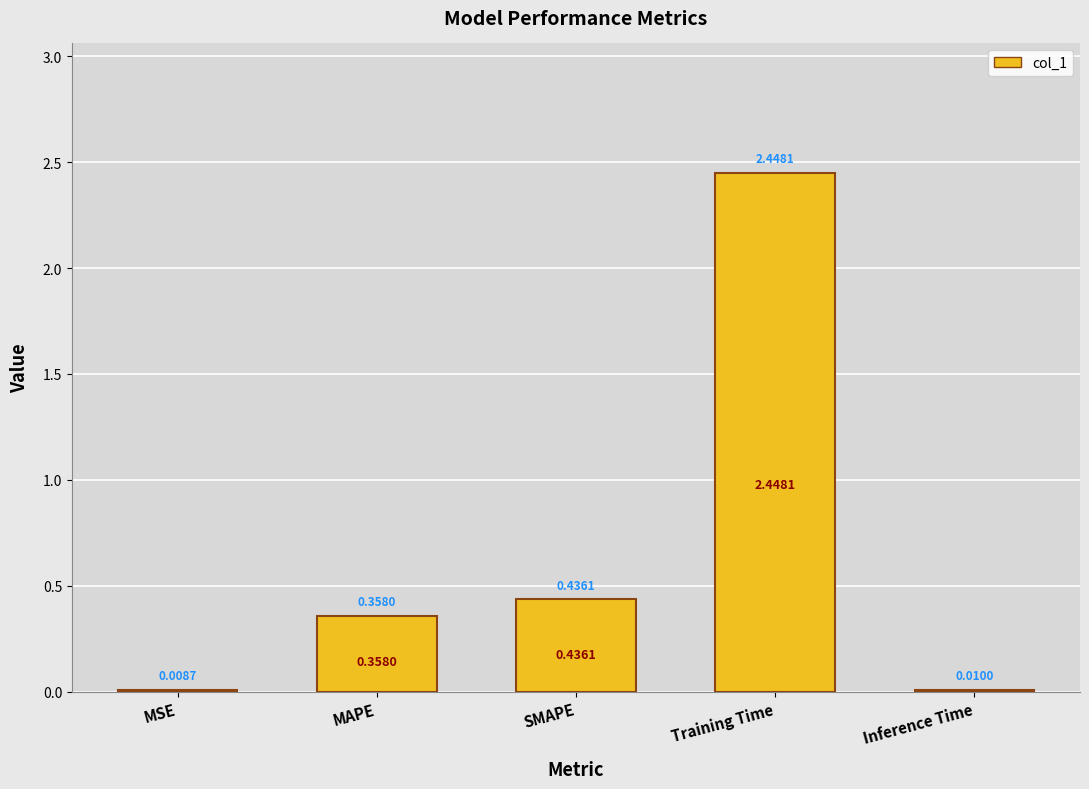

Which category has the highest value across all series?

Training Time